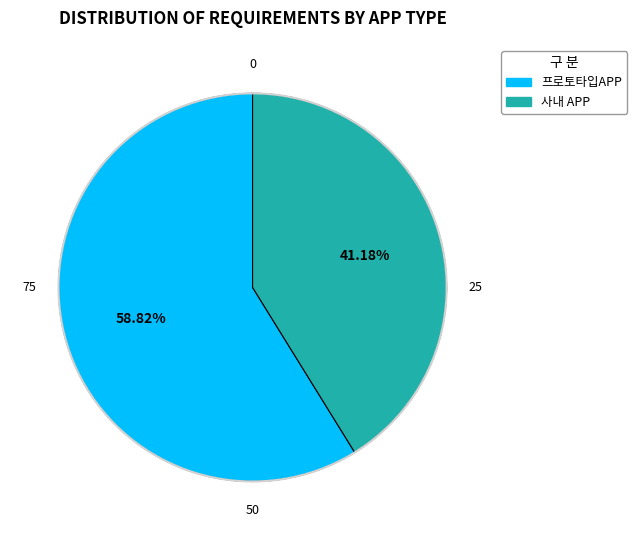

Count the number of slices in the pie.

2